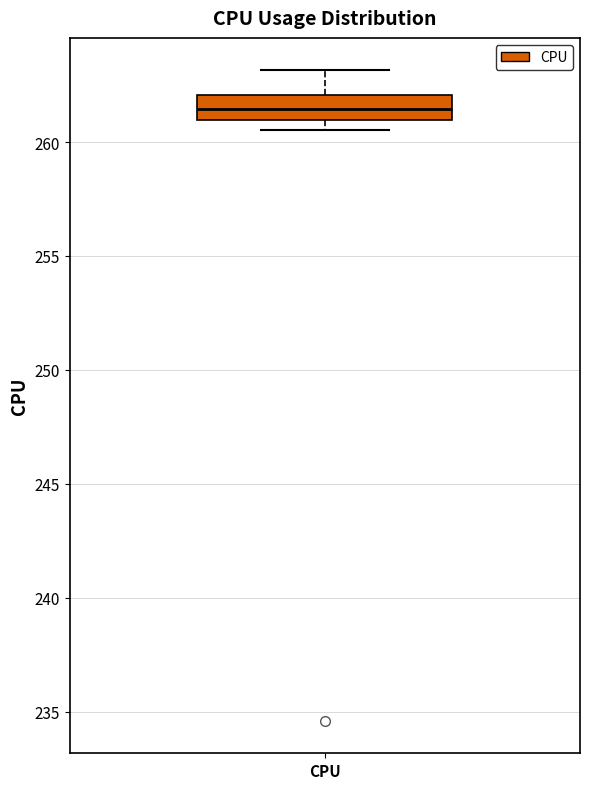

Transcribe this box plot: give where the median line is, the range the box spans, and where the two whiskers end, as read against the y-axis. The values are not printed on the chart, so give them approximately, as read against the axis.

median 261.5, box 261.0 to 262.0, whiskers 260.5 to 263.0